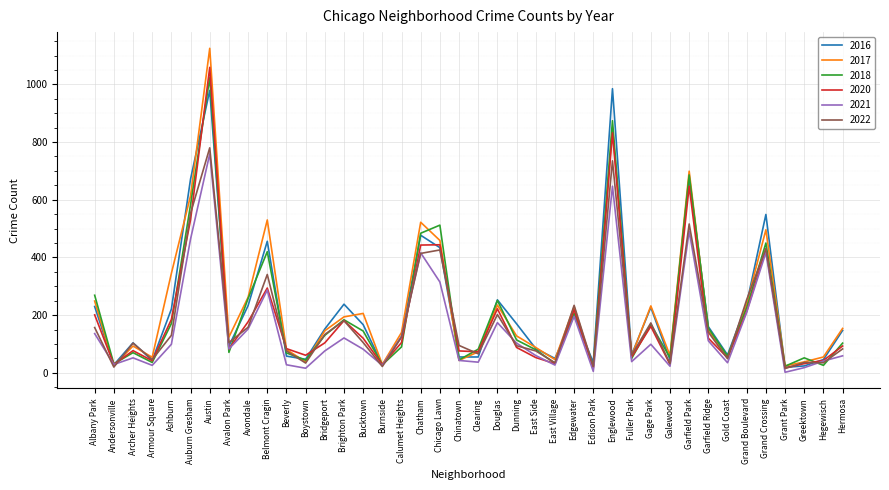

Is the value of 2017 at Grand Boulevard greater than the value of 2022 at Edison Park?

Yes